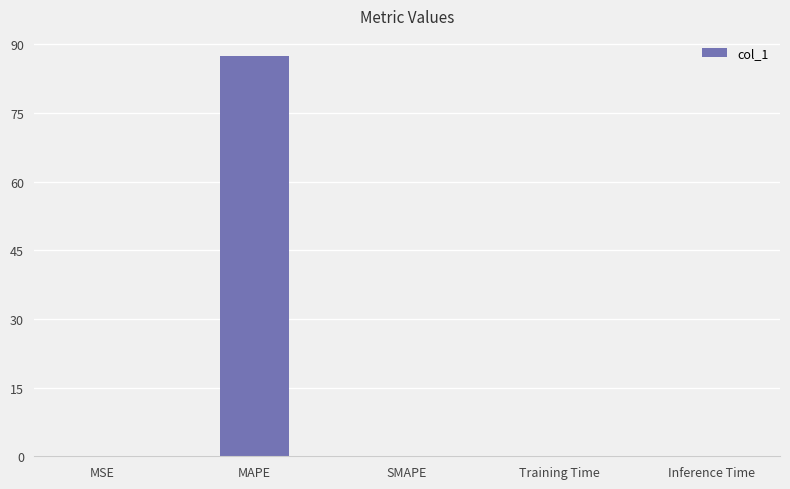

What is the average value?

17.5